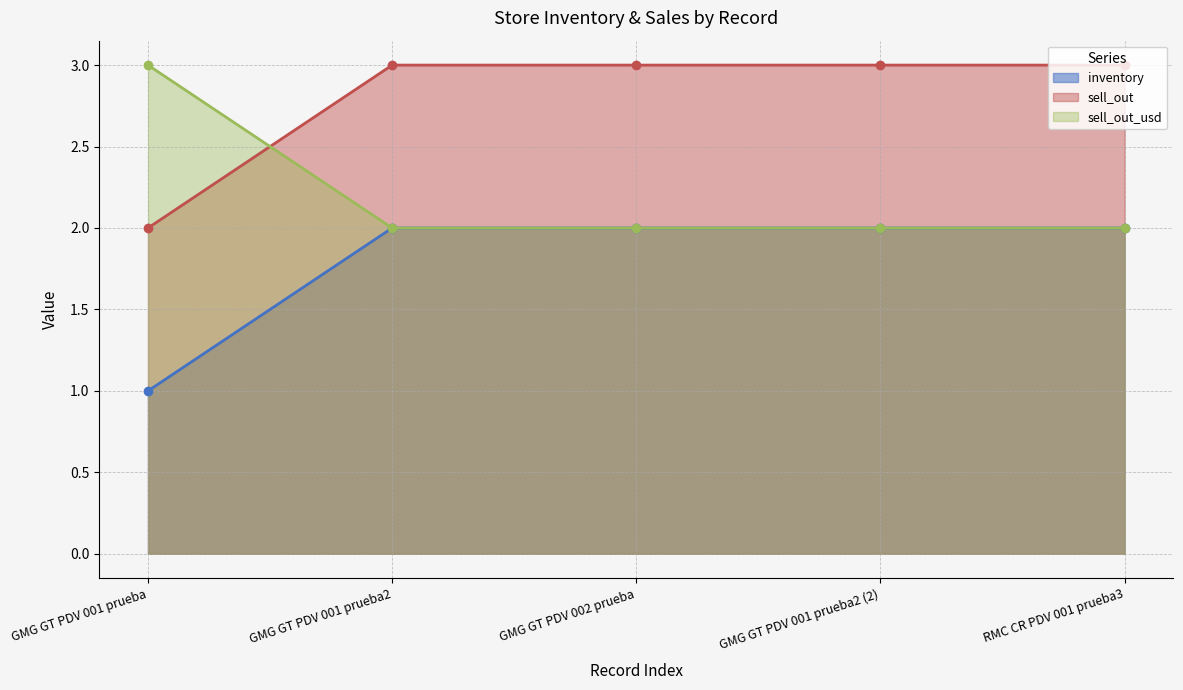

At which category is the sum across all series the highest?

GMG GT PDV 001 prueba2